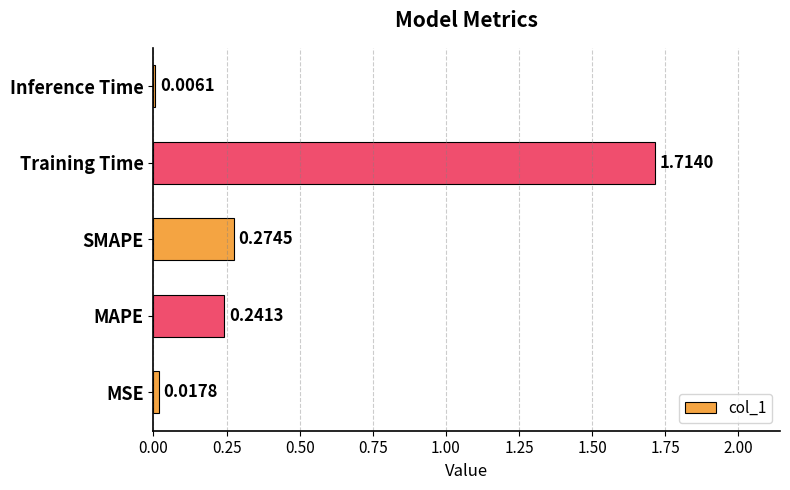

What is the sum of all values?

2.3